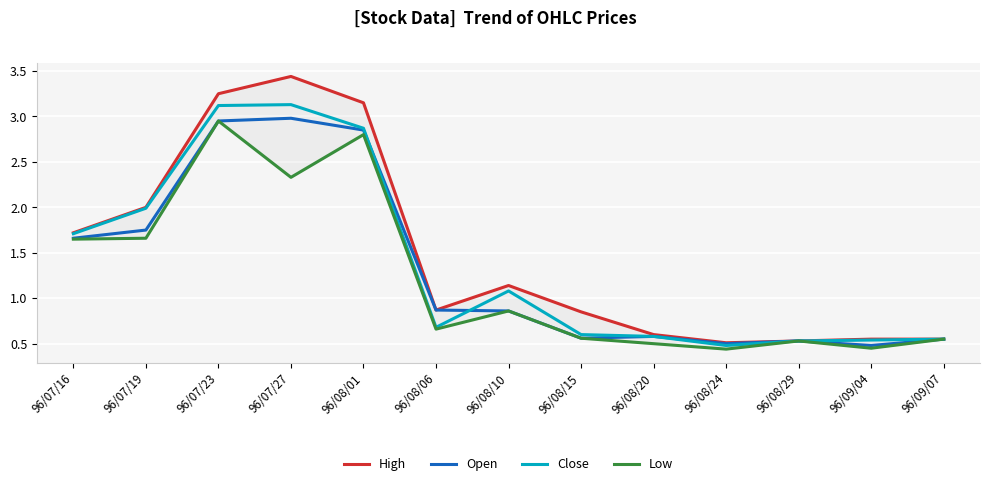

What is the label of the 12th point from the left?

96/09/04